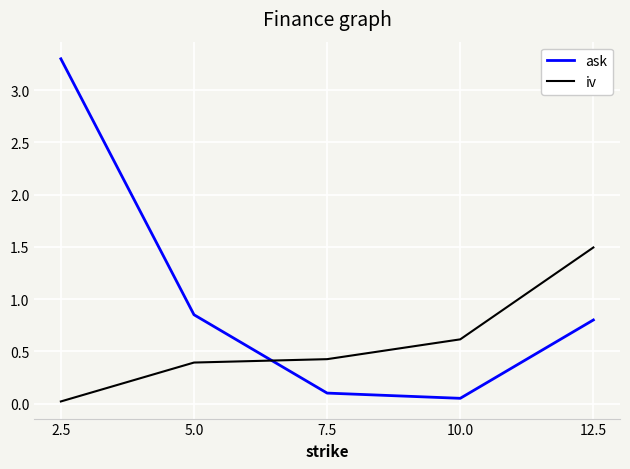

How many categories are shown in the chart?

5